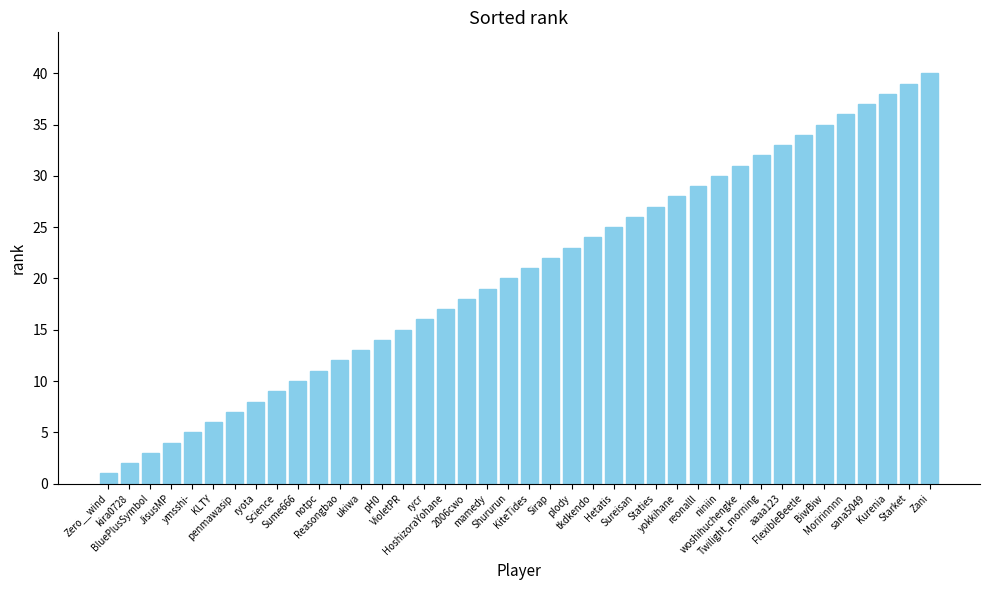

Between Zani and FlexibleBeetle, which is larger?

Zani